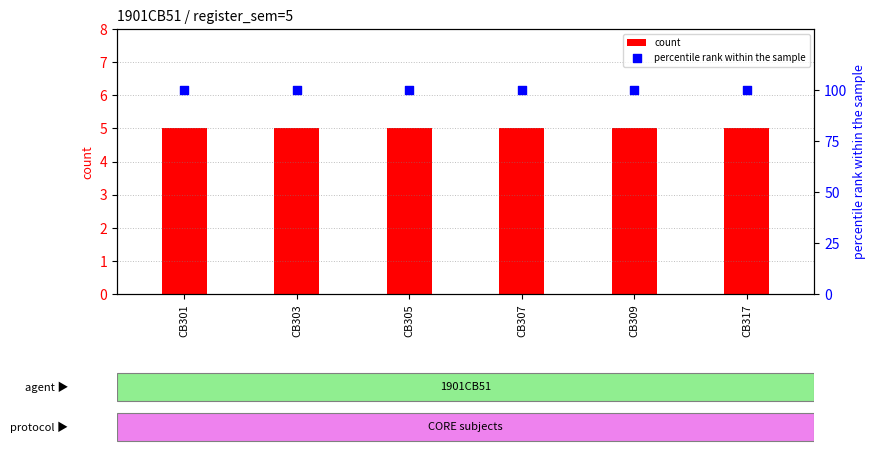

What are all the series names shown in the legend?

count, percentile rank within the sample